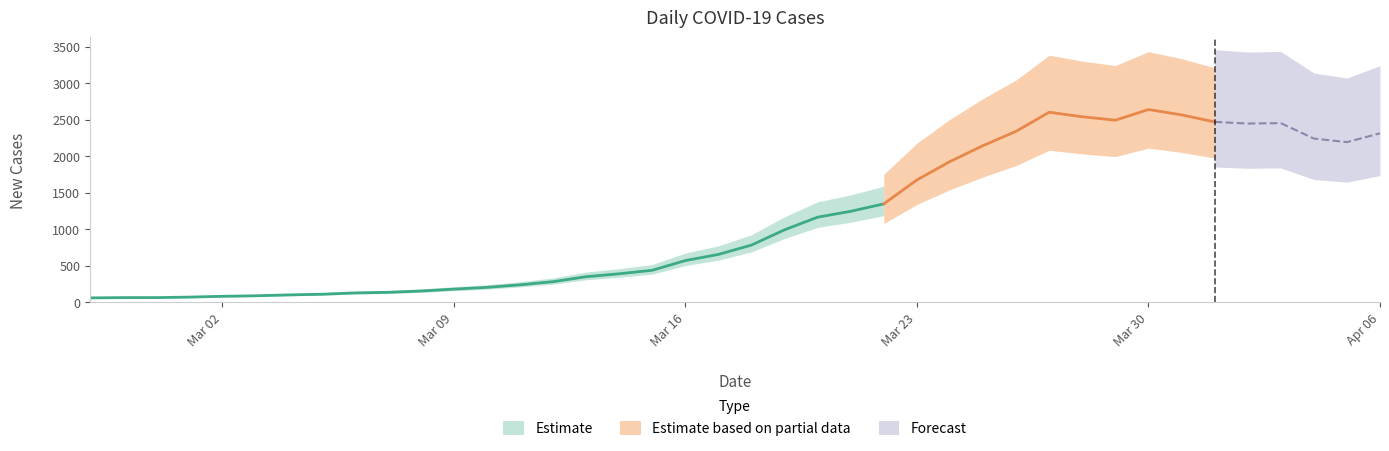

Count the number of values greater than 784.

19